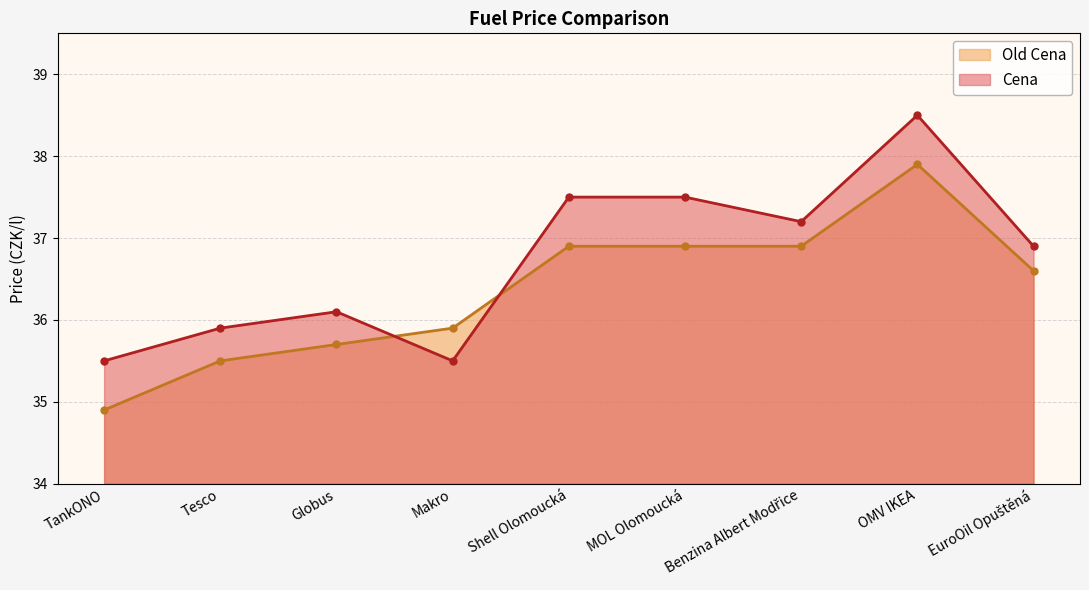

How many lines are shown in the chart?

2